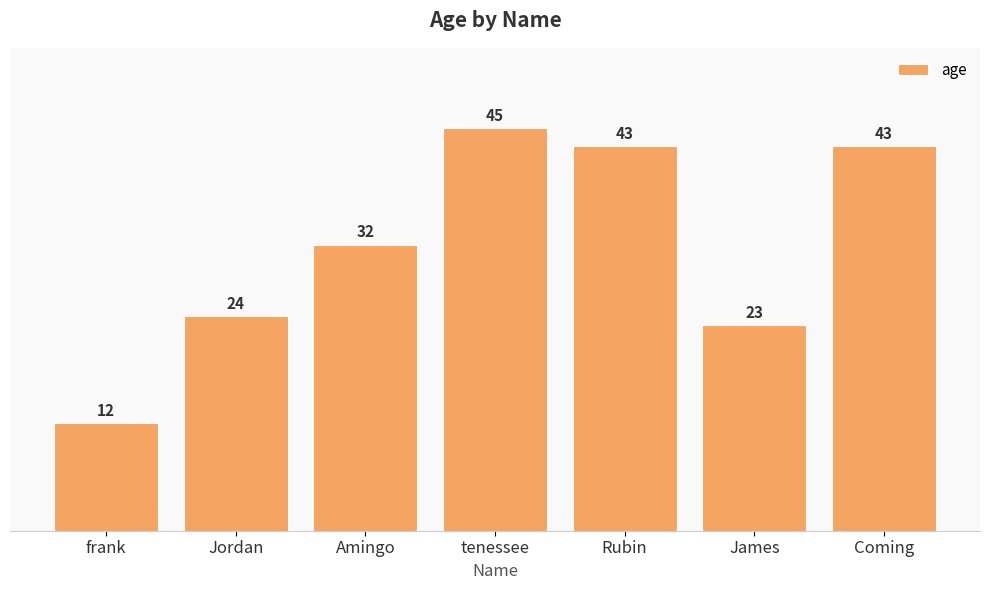

What position from the left is Amingo?

3